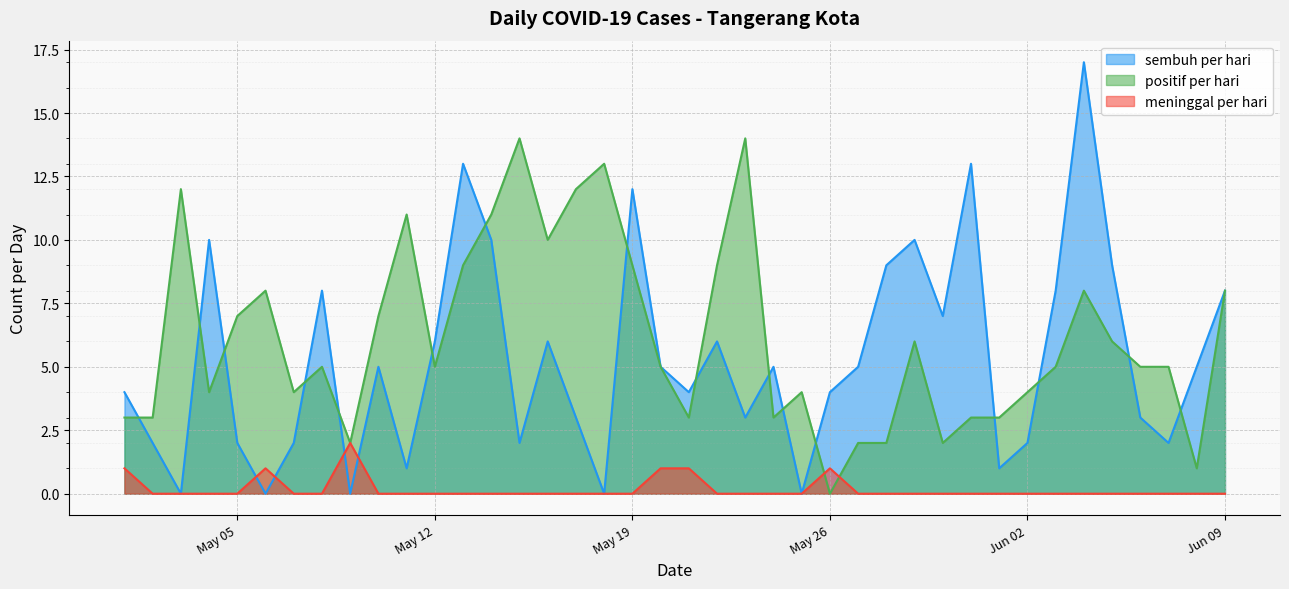

What is the approximate value of positif per hari at 2020-05-02?

3